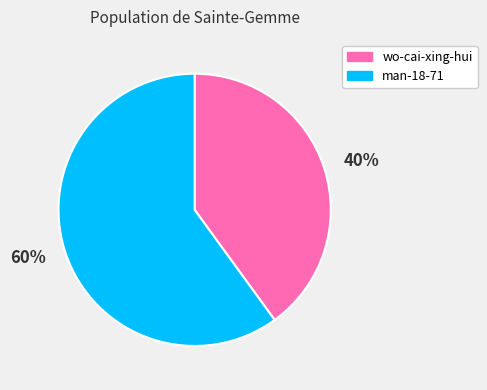

The wo-cai-xing-hui slice represents 26% of the pie. True or false?

False